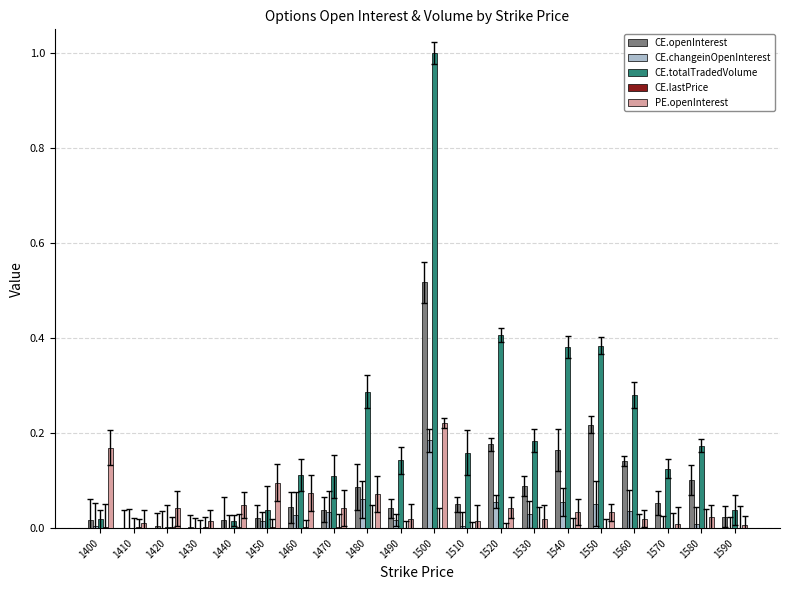

Is it true that CE.lastPrice equals 0.0 at 1490?

True